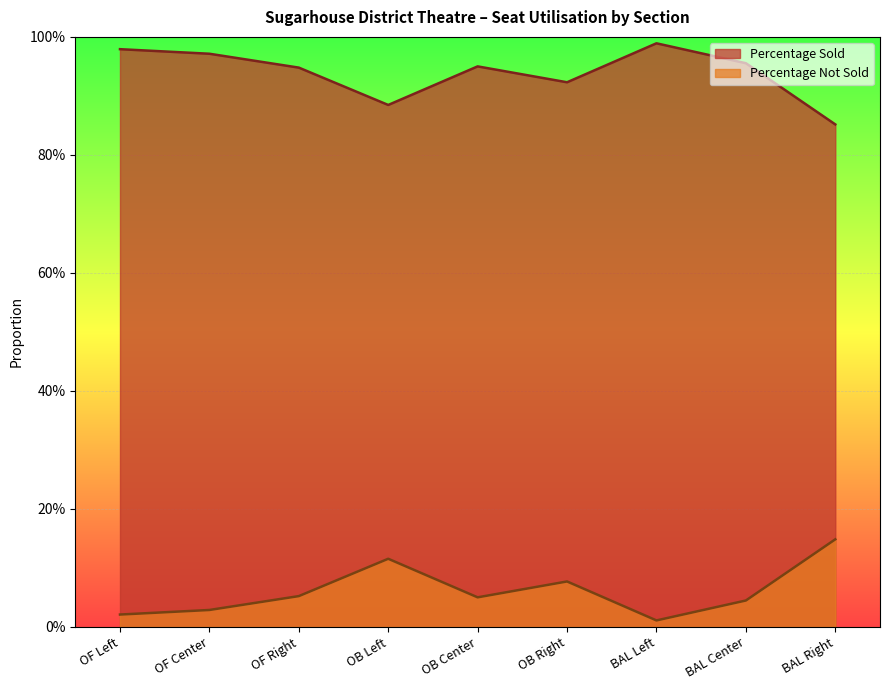

What are all the series names shown in the legend?

Percentage Sold, Percentage Not Sold